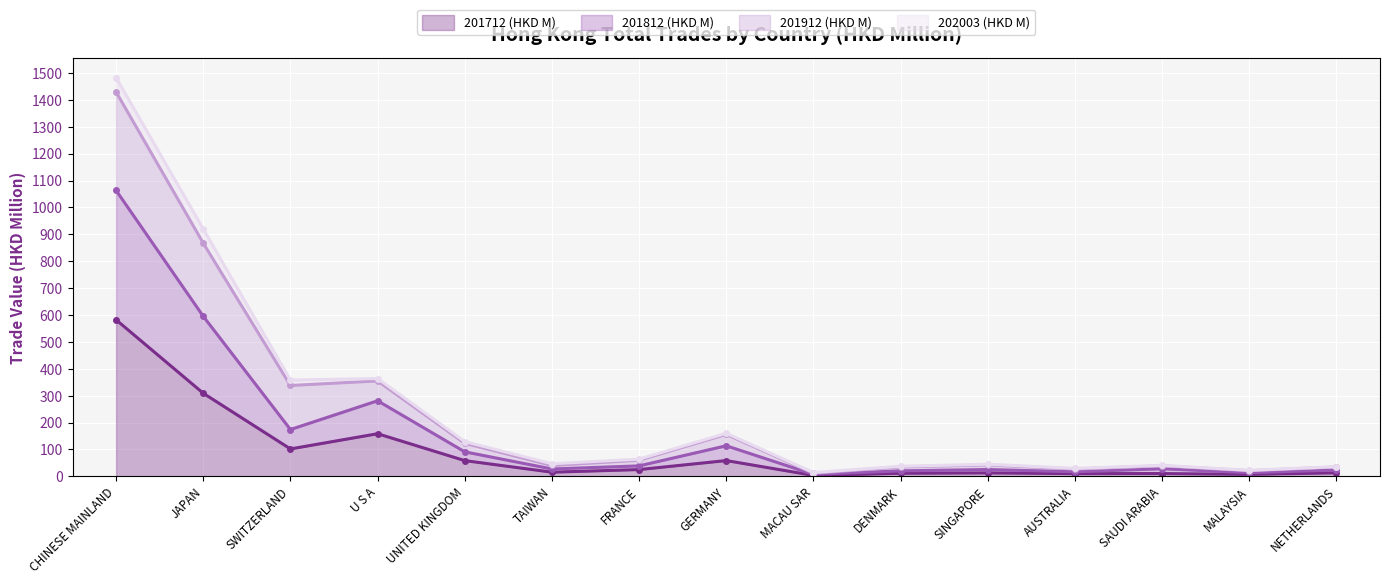

At how many categories does at least one series exceed 970?

1